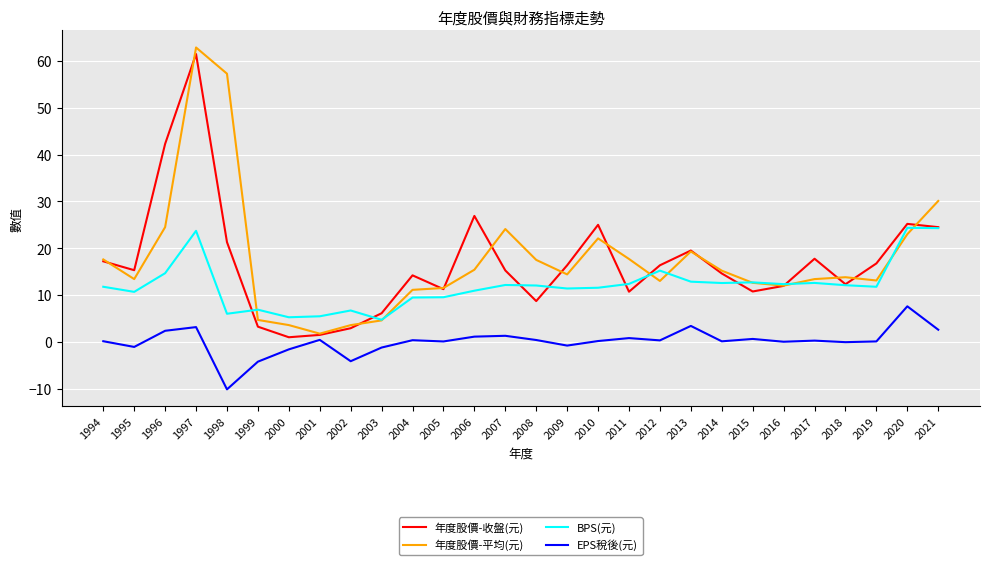

True or false: 年度股價-平均(元) and EPS稅後(元) cross at least once.

False